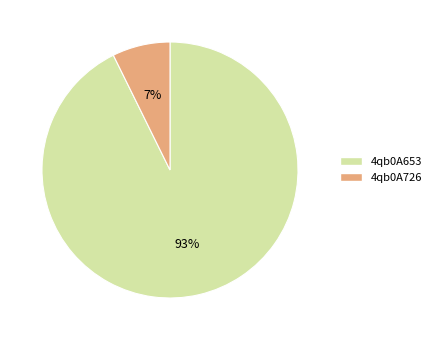

Count the number of slices in the pie.

2